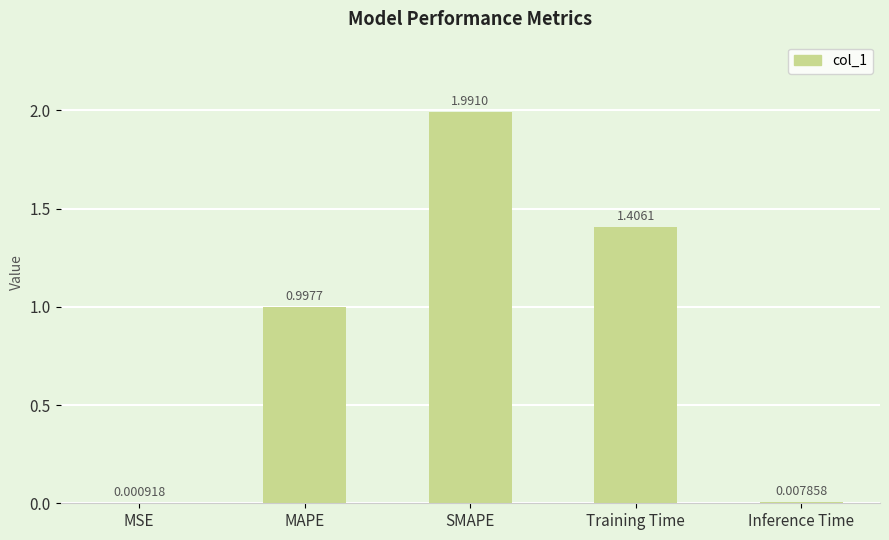

Which has a higher value, Inference Time or MSE?

Inference Time